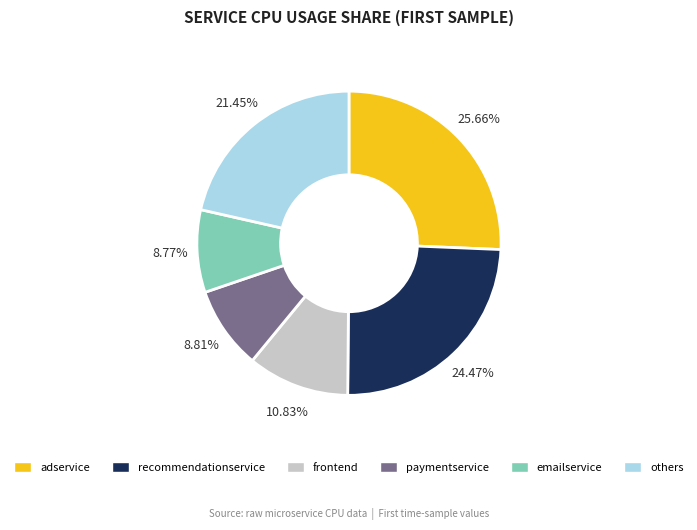

Which slice is the largest?

adservice